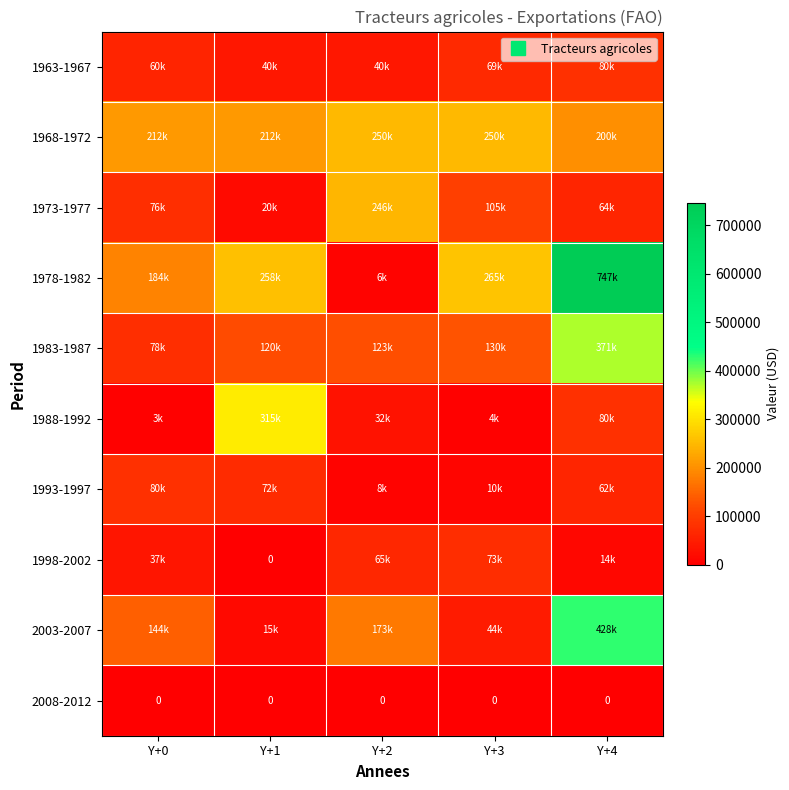

Which has a higher value, Y+1 or Y+0?

Y+0